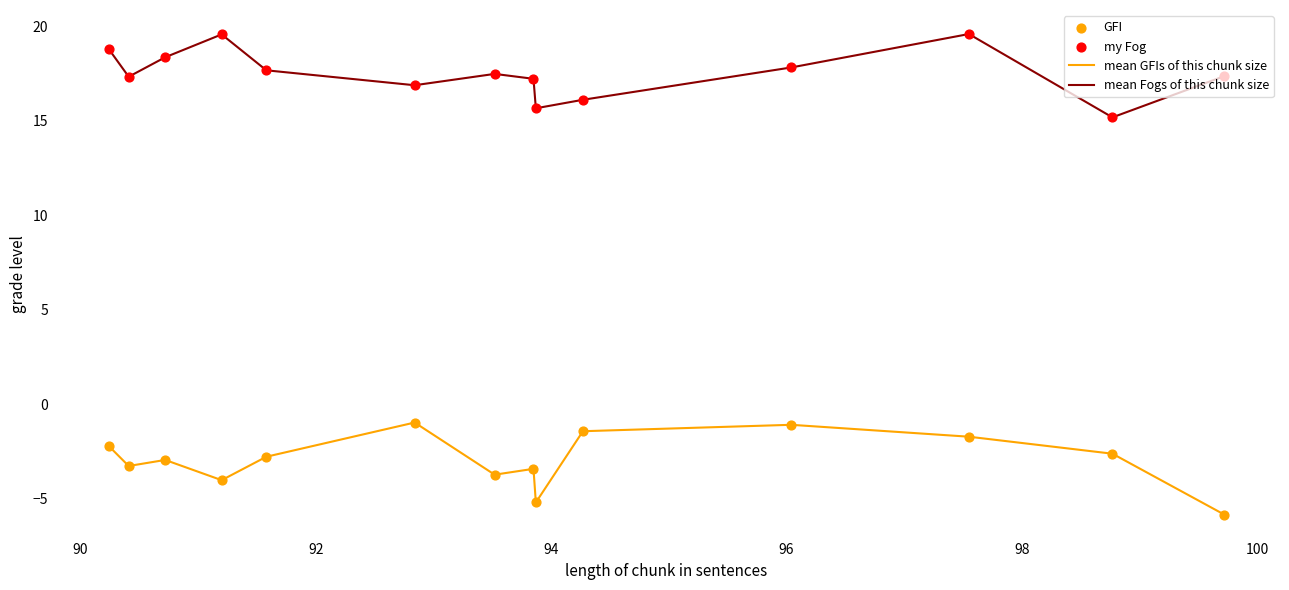

Rank the series by their average value, from lowest to highest.

mean GFIs of this chunk size, mean Fogs of this chunk size